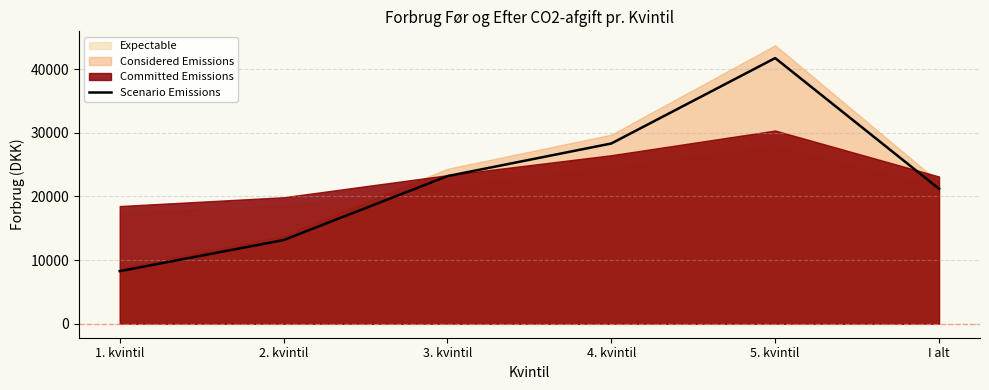

Rank the categories by value from highest to lowest.

5. kvintil, 4. kvintil, 3. kvintil, I alt, 2. kvintil, 1. kvintil